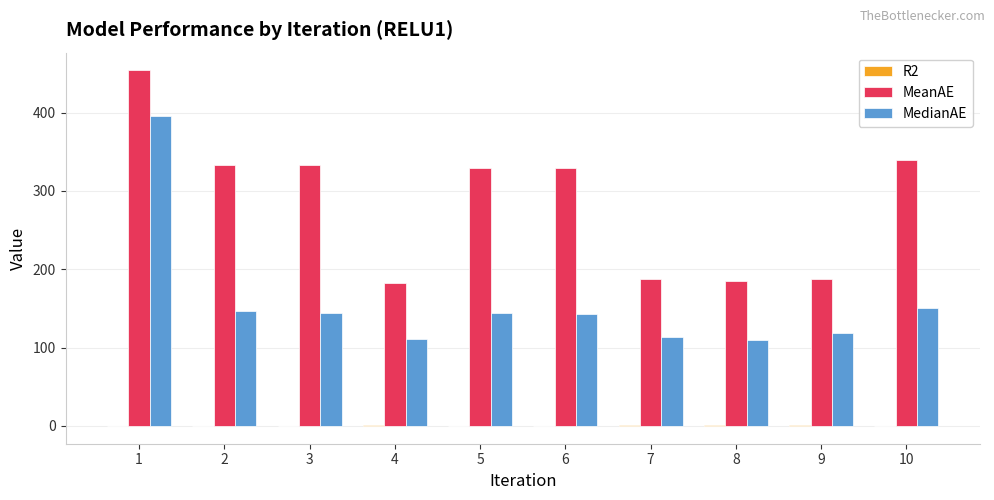

Which series has the largest total across all categories?

MeanAE